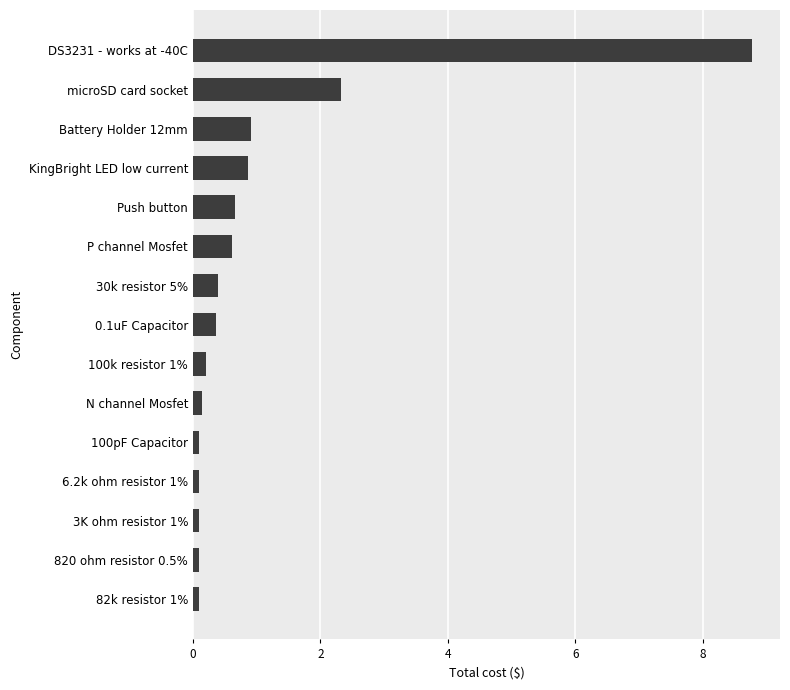

What is the difference between the maximum and minimum values?

8.7